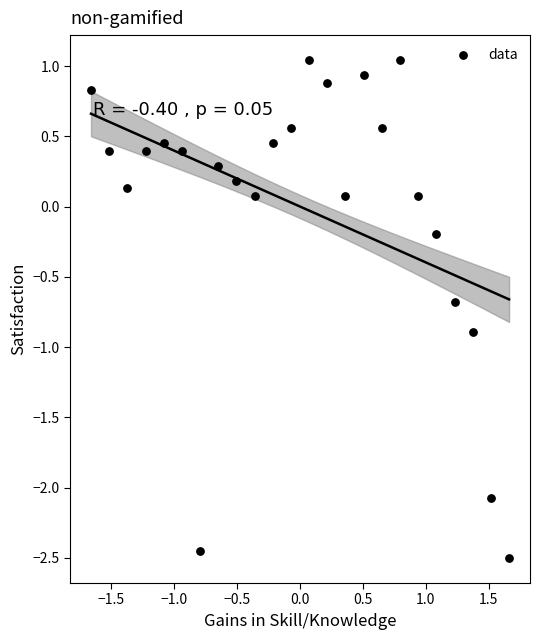

What is the range of Y values (max minus min)?

3.5